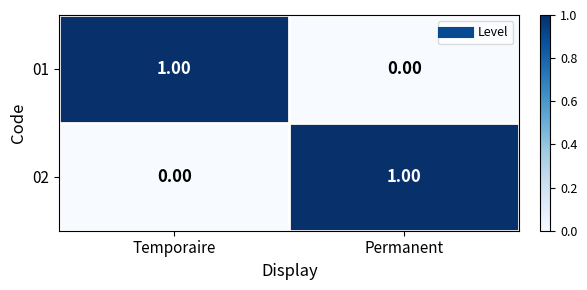

Which category has the highest value in the 02 series?

Permanent